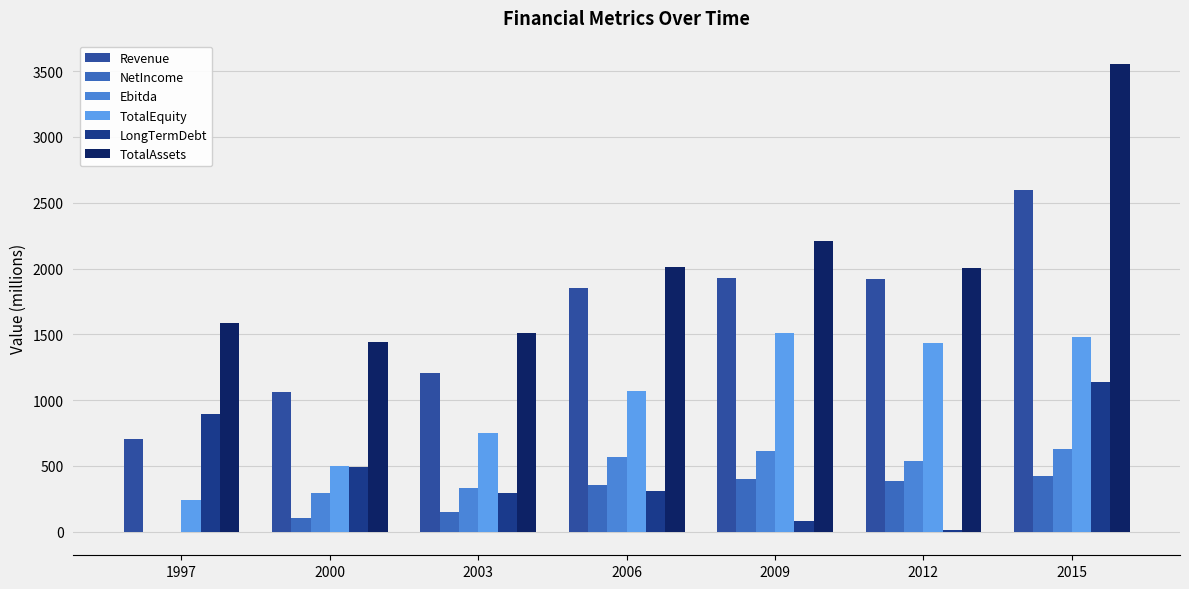

What is the value of the Revenue bar at the 4th from the left?

1848.7